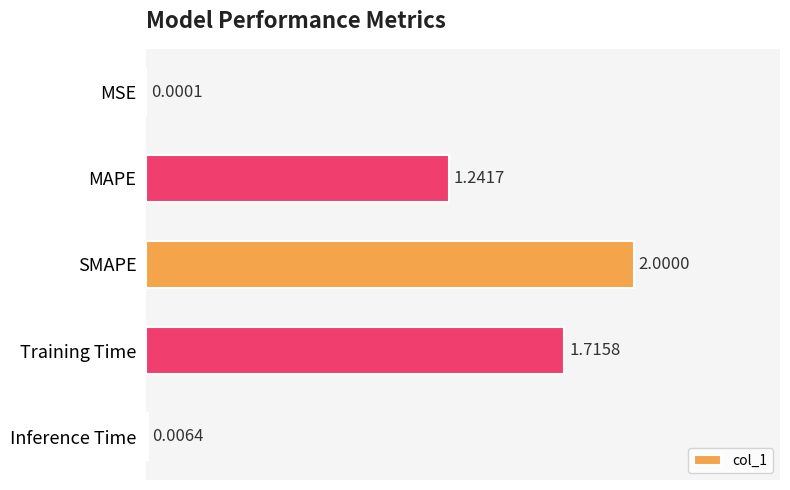

At which label is the value closest to 1?

MAPE